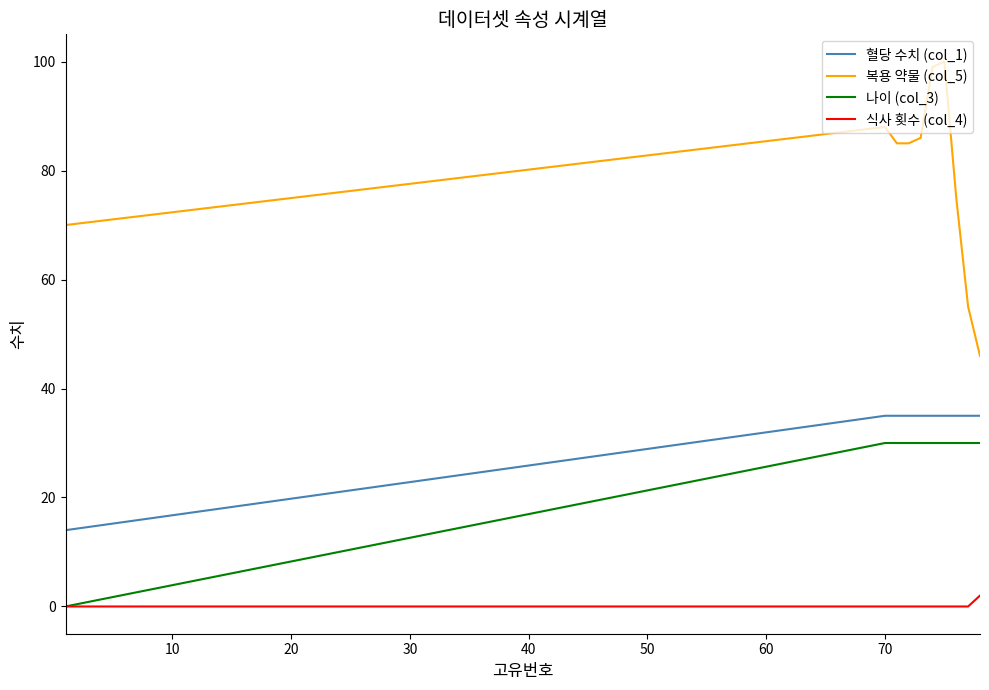

Which series has the widest spread of values?

복용 약물 (col_5)